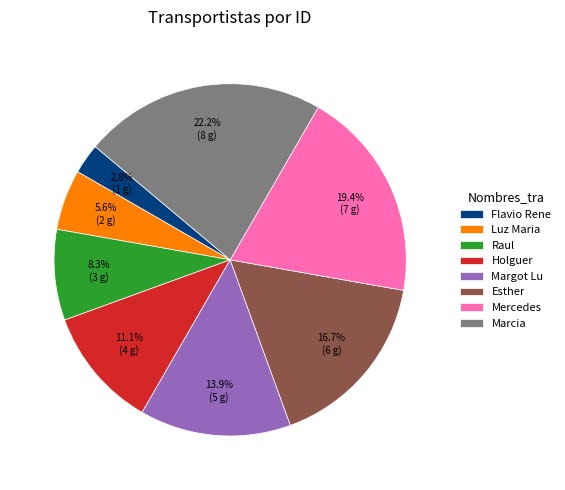

Does Raul account for over 50% of the chart?

No